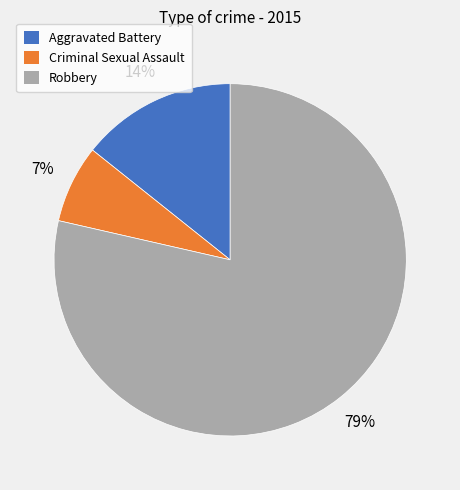

Approximately how many times larger is the value at Criminal Sexual Assault compared to Aggravated Battery?

0.5